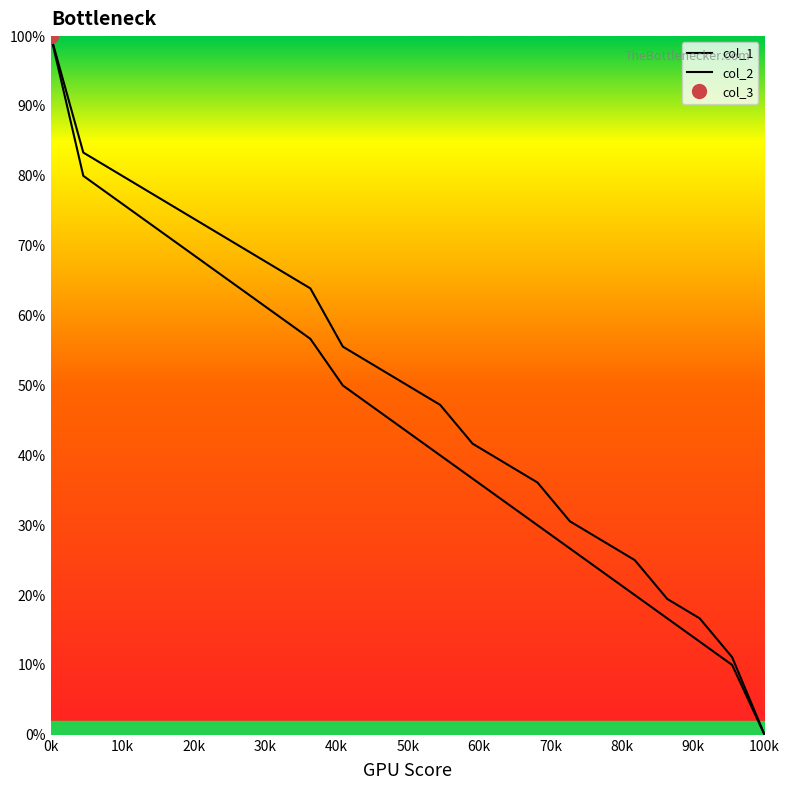

What is the average value of the col_2 series?

45.1